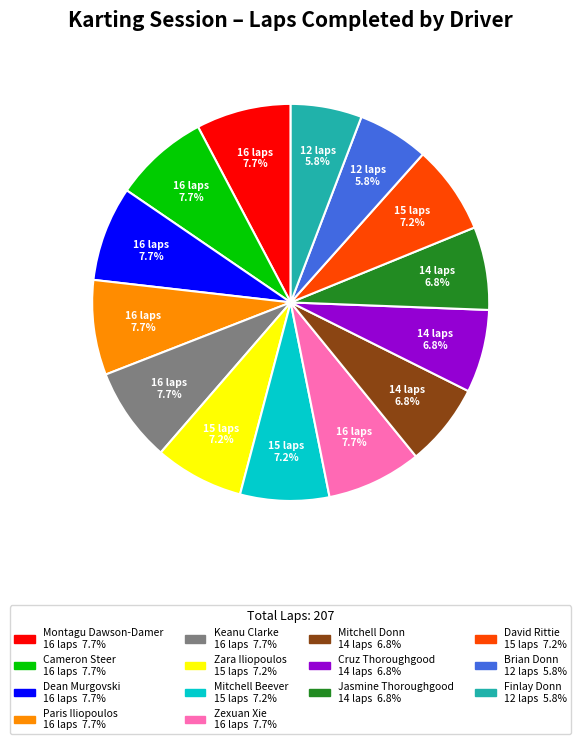

Is there any slice that represents more than half of the pie?

No